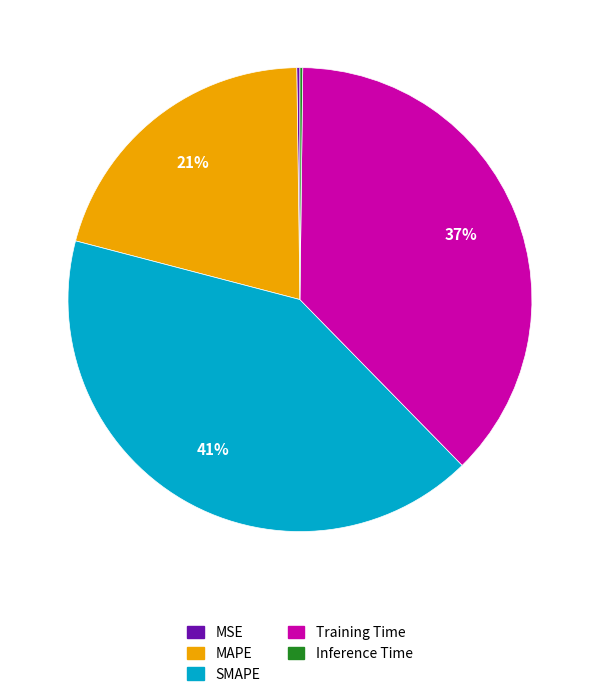

Approximately how many times larger is the value at MAPE compared to Training Time?

0.6